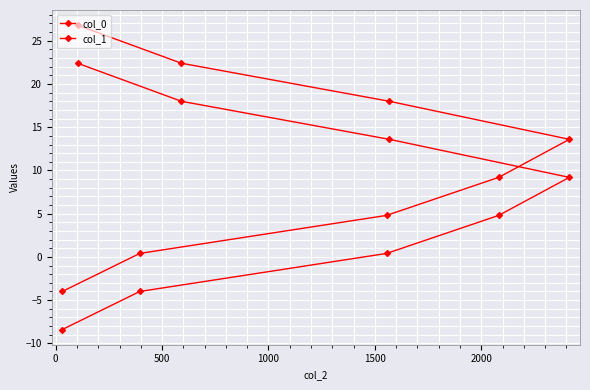

Count the number of categories in the chart.

8